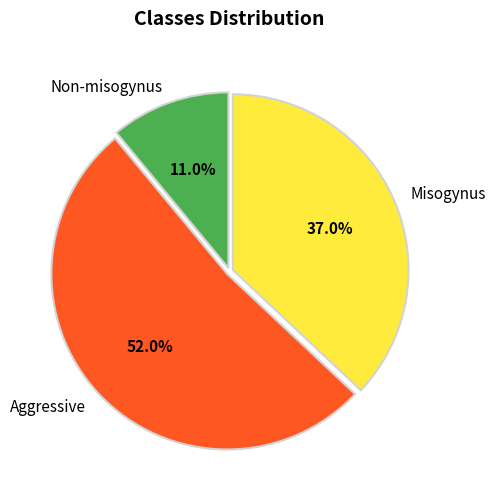

Rank the categories by value from highest to lowest.

Aggressive, Misogynus, Non-misogynus